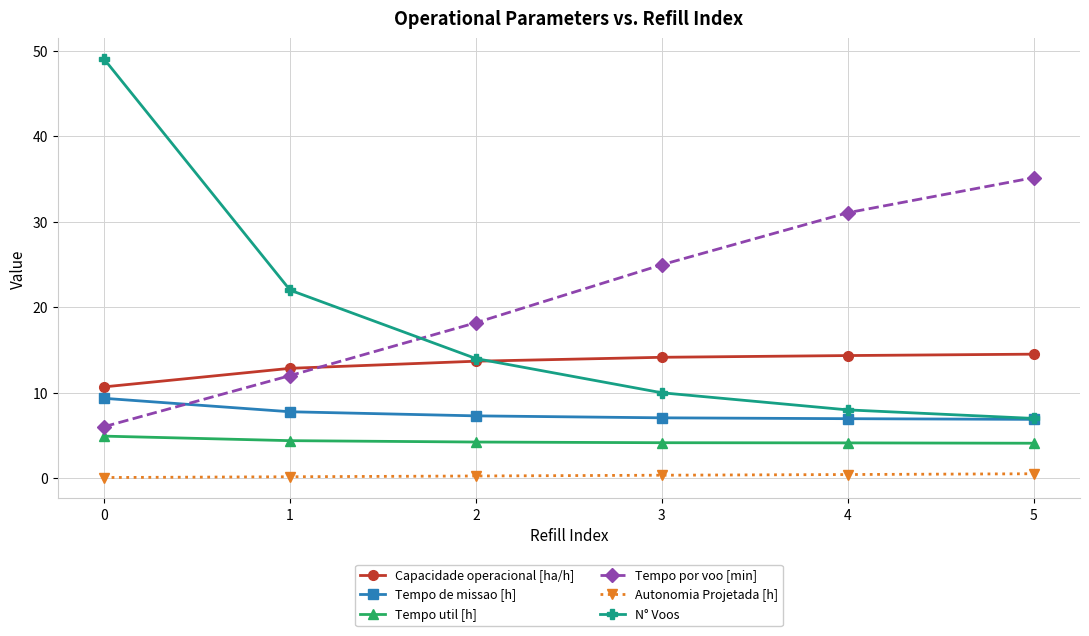

Rank the categories by N° Voos value from lowest to highest.

5, 4, 3, 2, 1, 0